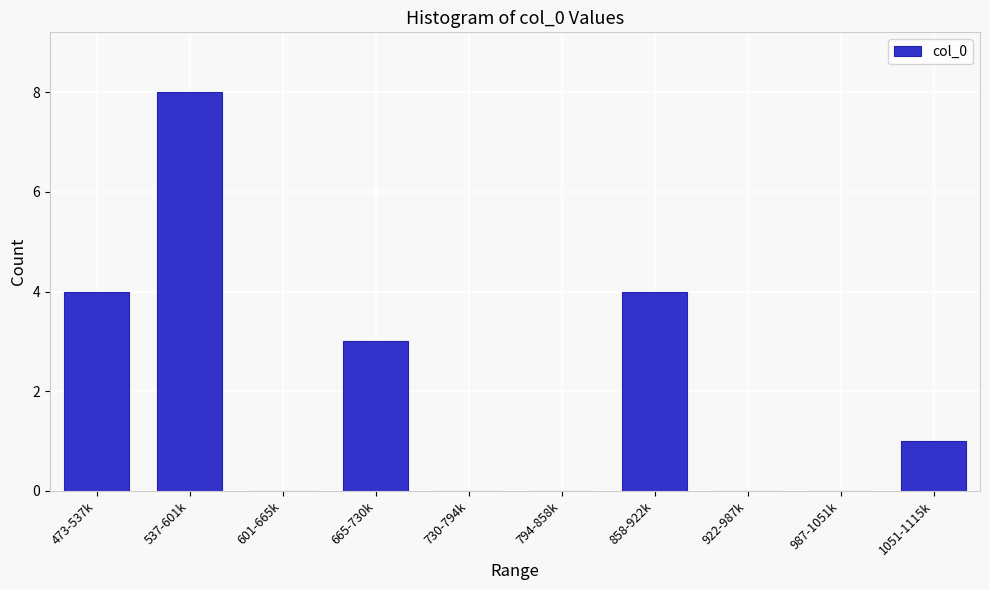

Reading right to left, transcribe all the data shown in this chart.

1051-1115k=1	987-1051k=0	922-987k=0	858-922k=4	794-858k=0	730-794k=0	665-730k=3	601-665k=0	537-601k=8	473-537k=4